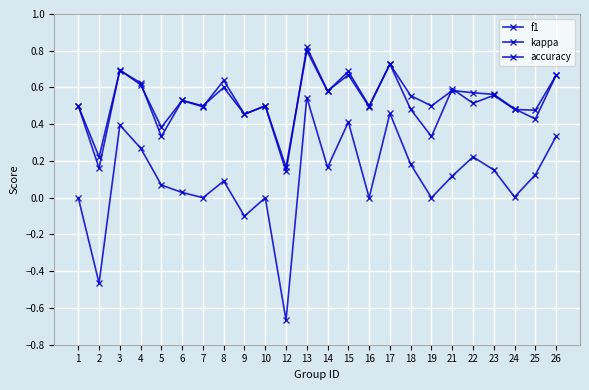

True or false: accuracy has a value of 0.6 at 18.

True